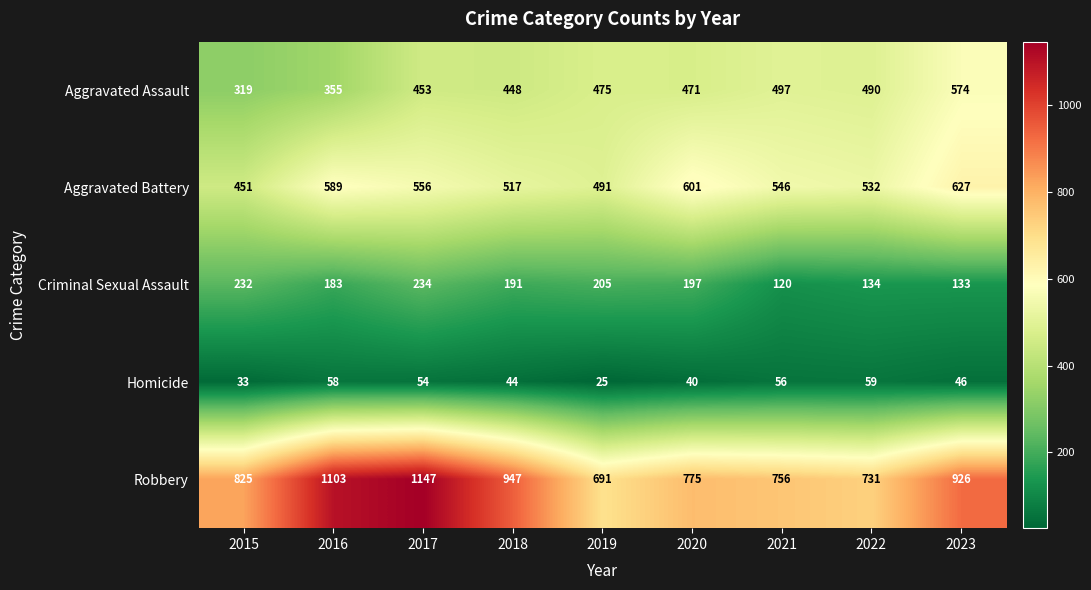

Count the number of categories in the chart.

9